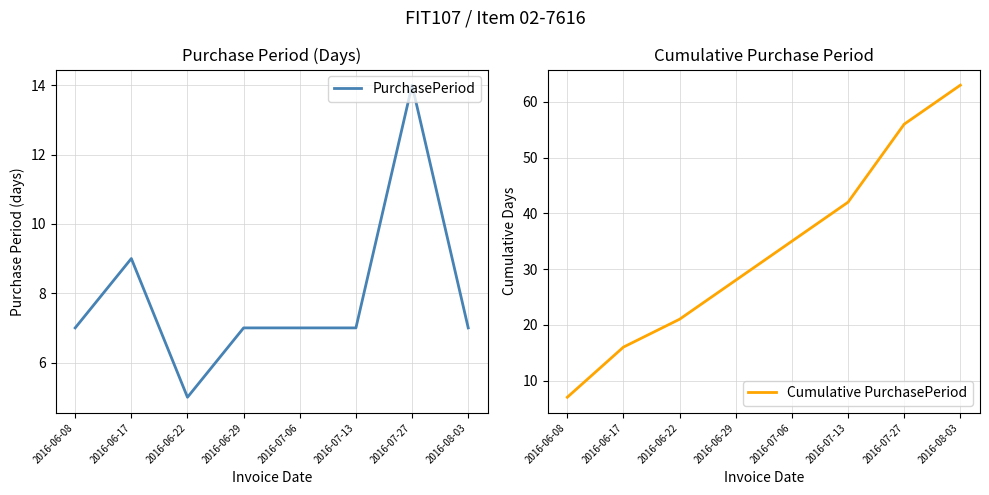

Rank the series at 2016-06-29 from highest to lowest value.

Cumulative PurchasePeriod, PurchasePeriod